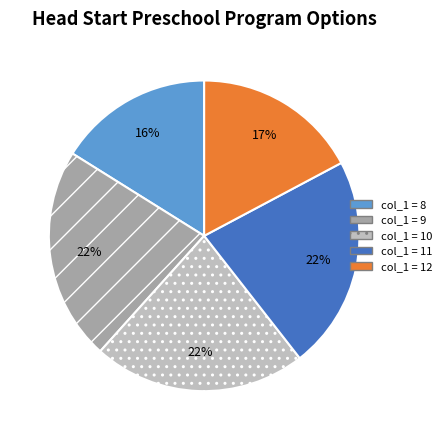

To the nearest percent, what is the difference between the largest and smallest slice percentages?

6%